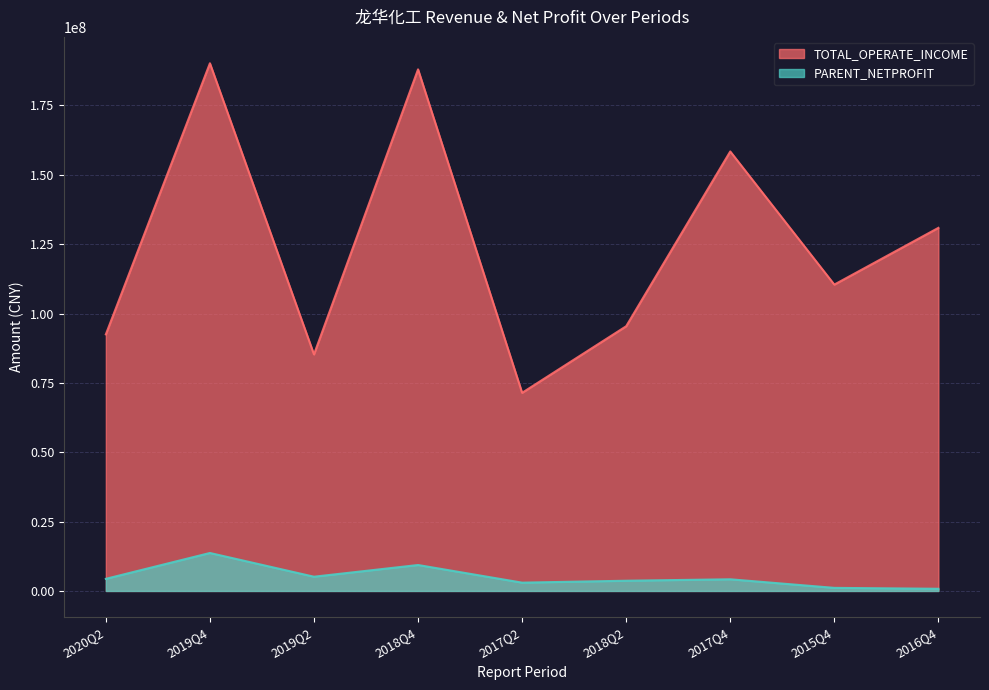

What value does the PARENT_NETPROFIT series have at 2019Q2?

5135039.4